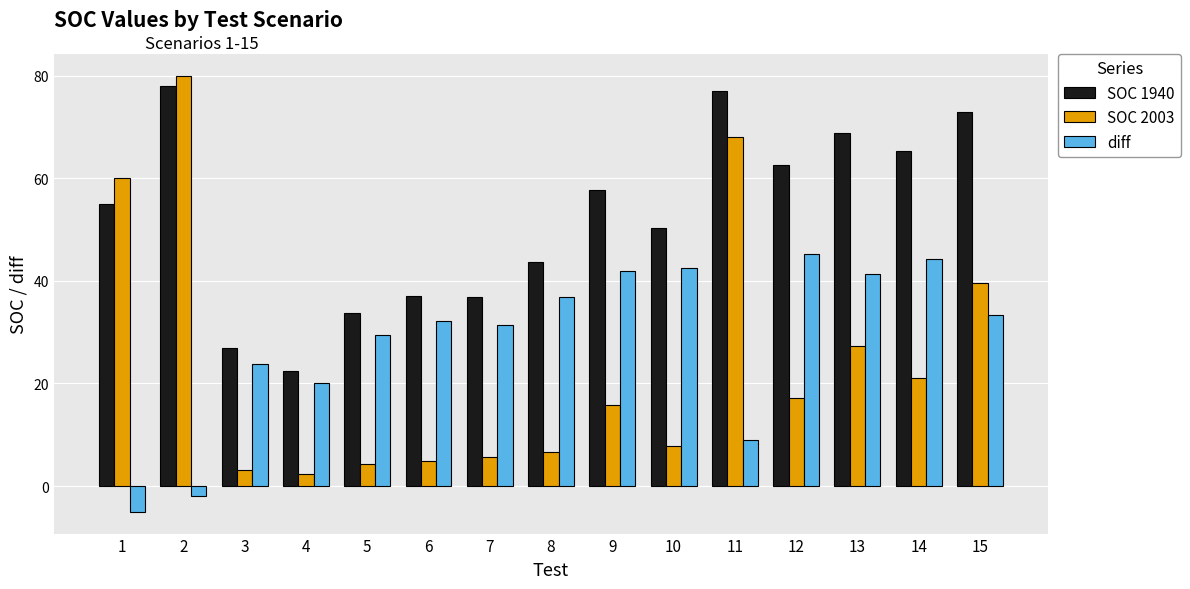

Which series has the largest total across all categories?

SOC 1940